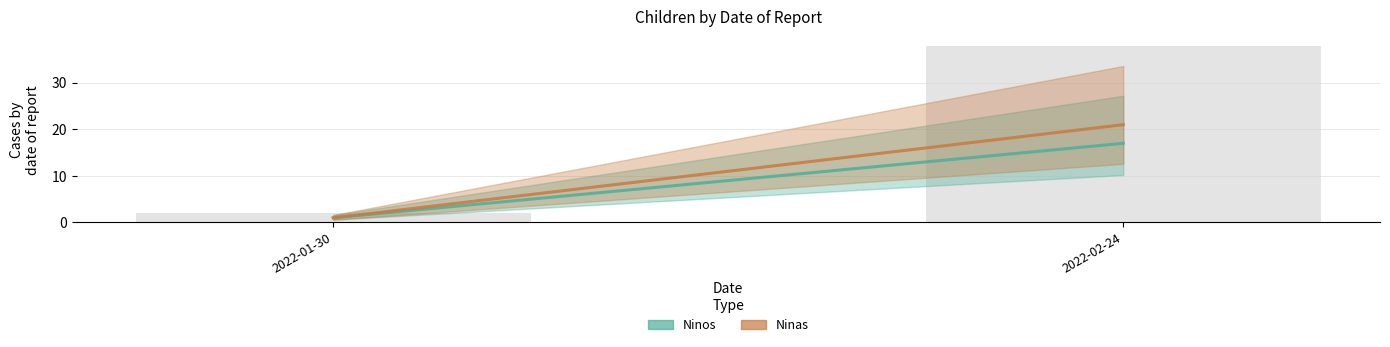

What is the average value?

20